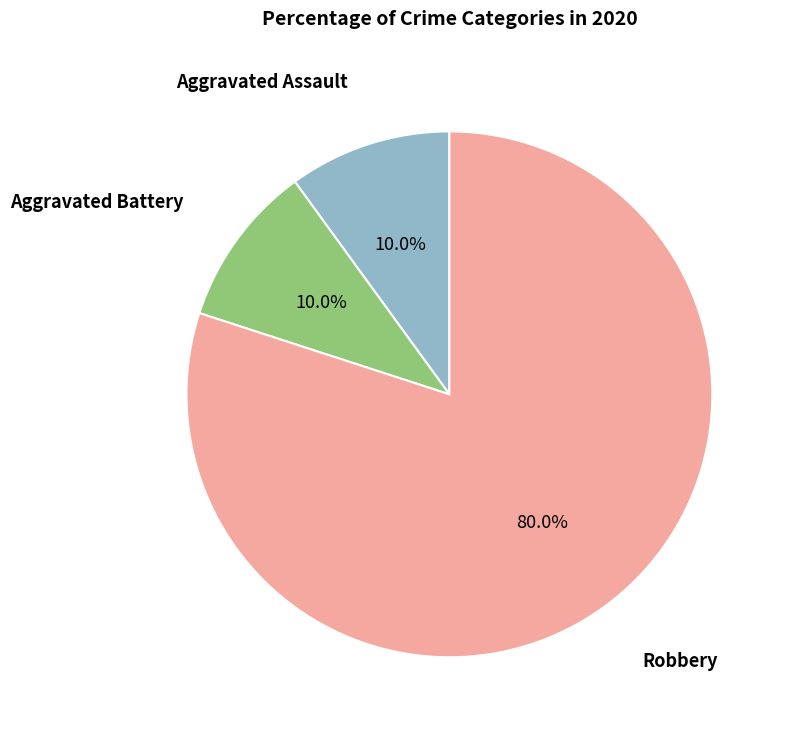

Is there any slice that represents more than half of the pie?

Yes